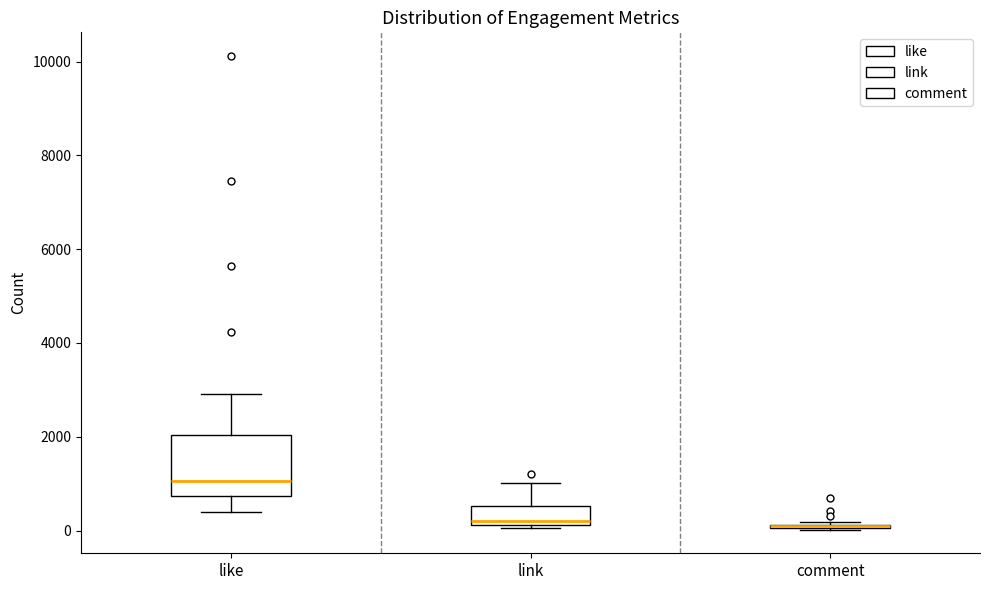

Where is the lower edge of the box for link on the y-axis? The values are not printed on the chart, so give them approximately, as read against the axis.

200